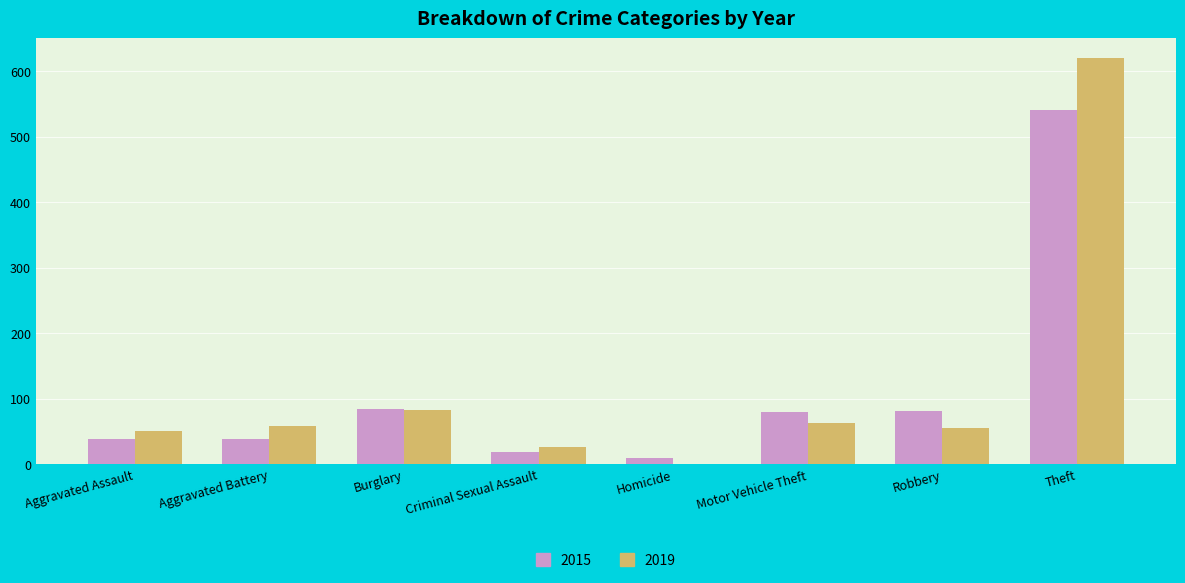

What is the sum of the 2019 values at Motor Vehicle Theft and Burglary?

146